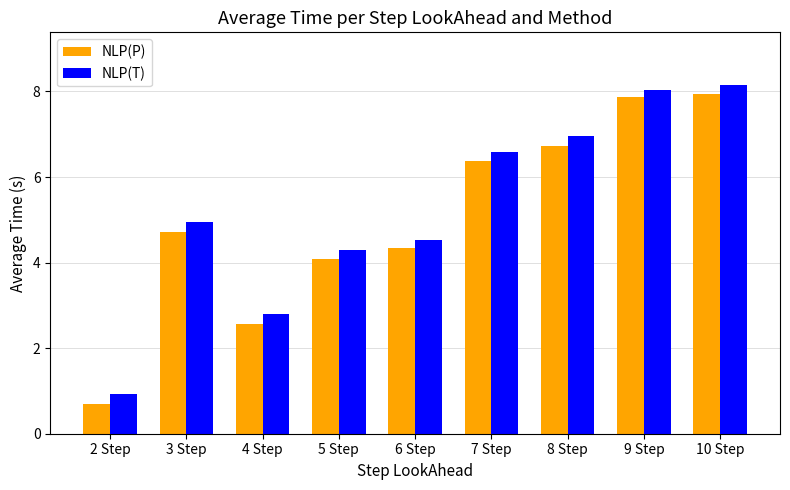

Reading left to right, list all the values displayed in this chart.

NLP(P): 2 Step=0.7	3 Step=4.7	4 Step=2.6	5 Step=4.1	6 Step=4.3	7 Step=6.4	8 Step=6.7	9 Step=7.9	10 Step=7.9
NLP(T): 2 Step=0.9	3 Step=4.9	4 Step=2.8	5 Step=4.3	6 Step=4.5	7 Step=6.6	8 Step=7.0	9 Step=8.0	10 Step=8.2